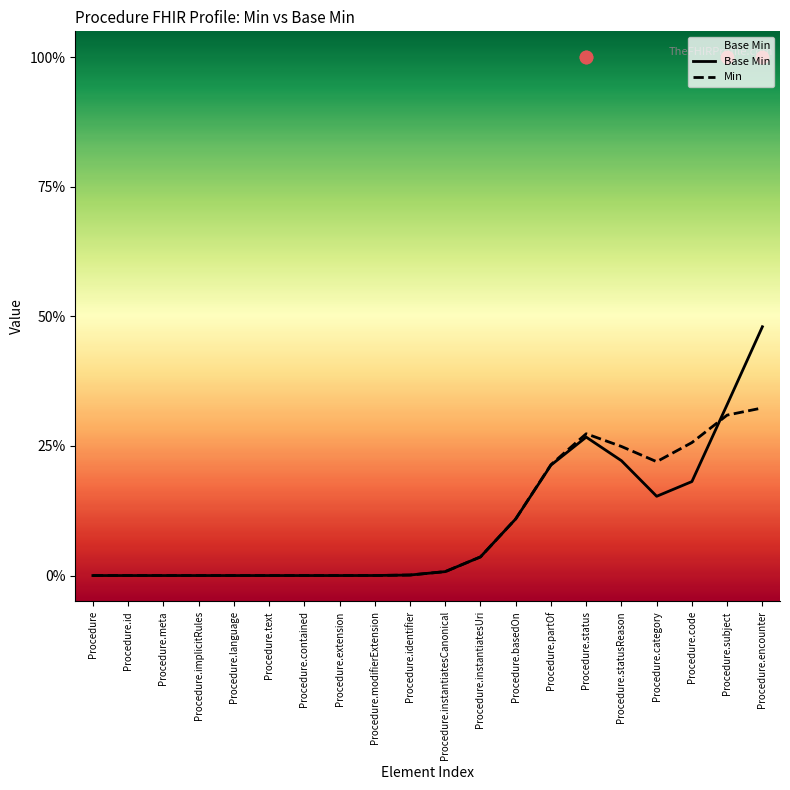

What is the total value across all series at Procedure.category?

0.4